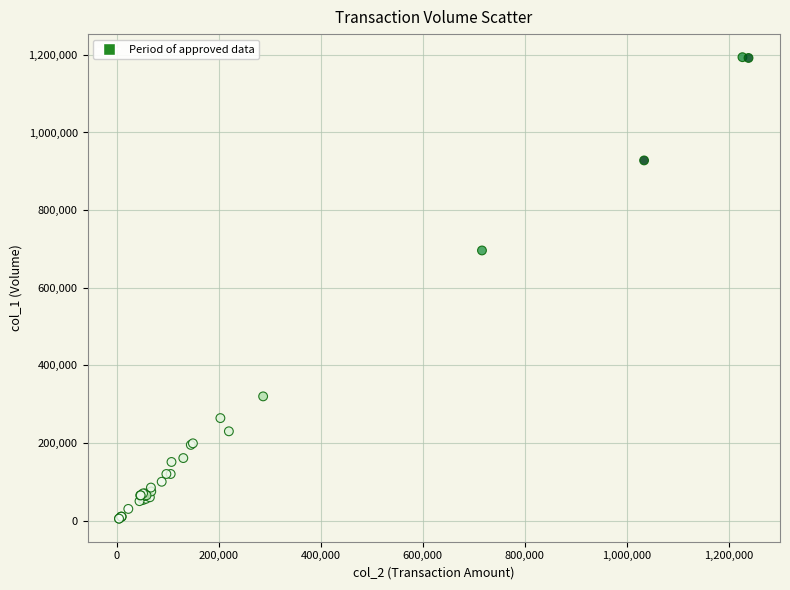

What Y value in the scatter plot is closest to 599500?

696000